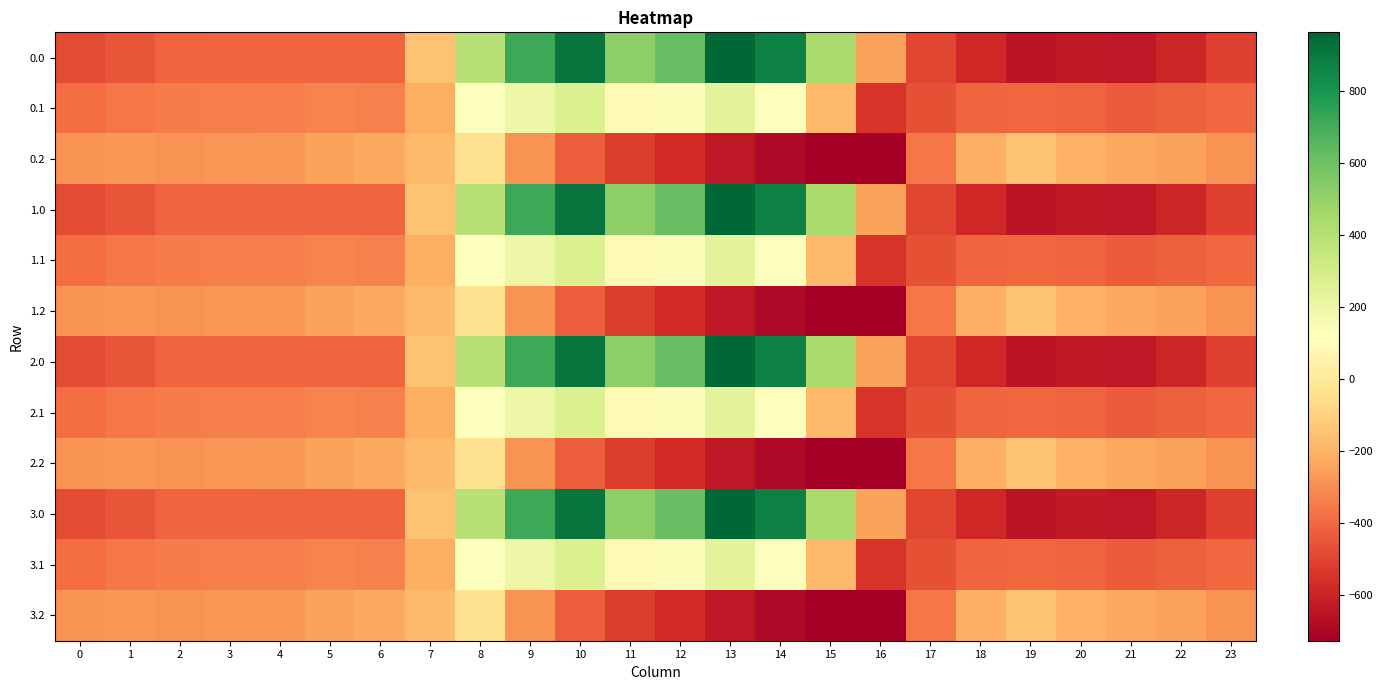

Which label corresponds to the largest value in the chart?

13